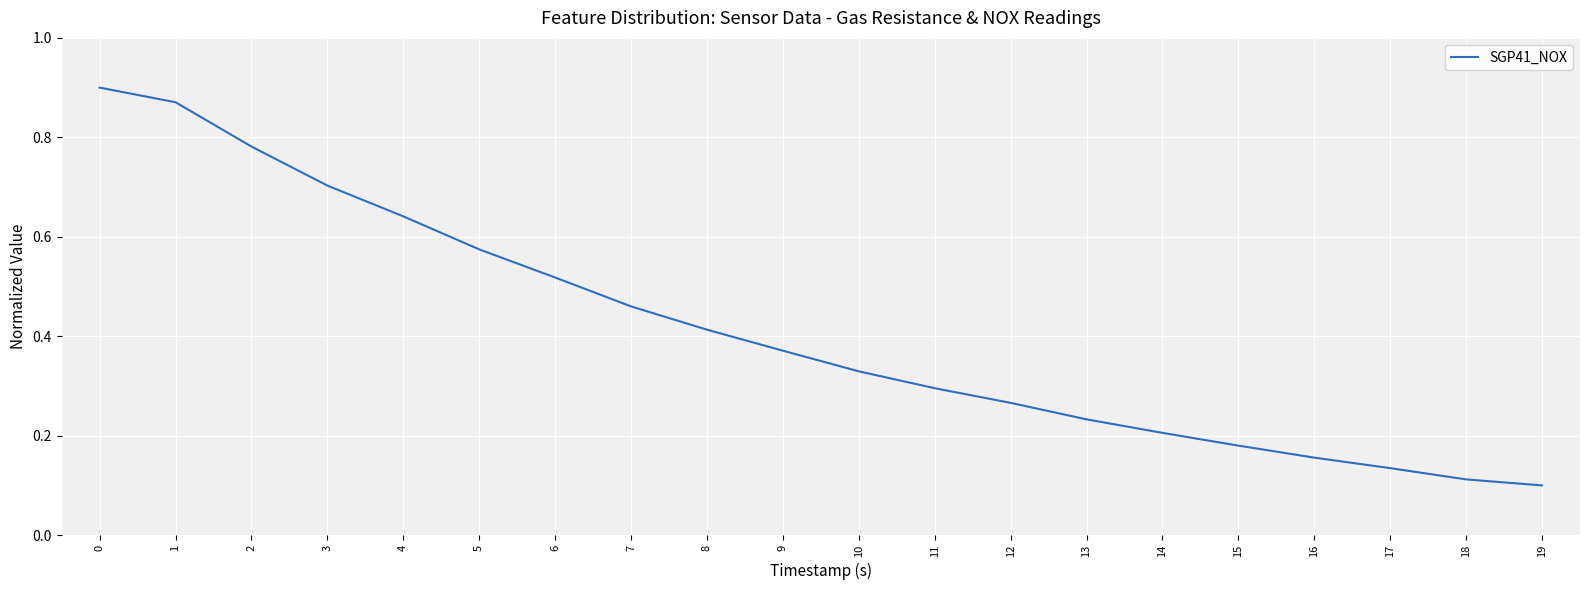

The value at 14 is 0.2. True or false?

True